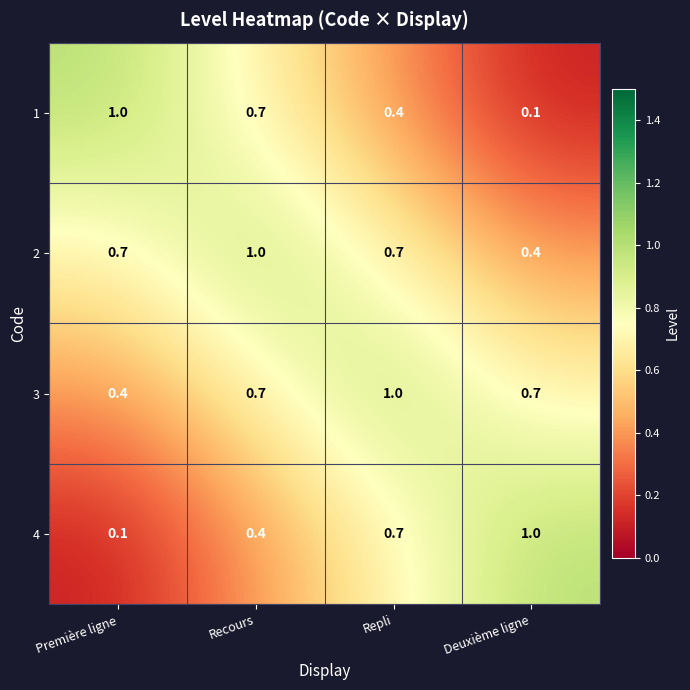

Read the 3 value at Recours.

0.7